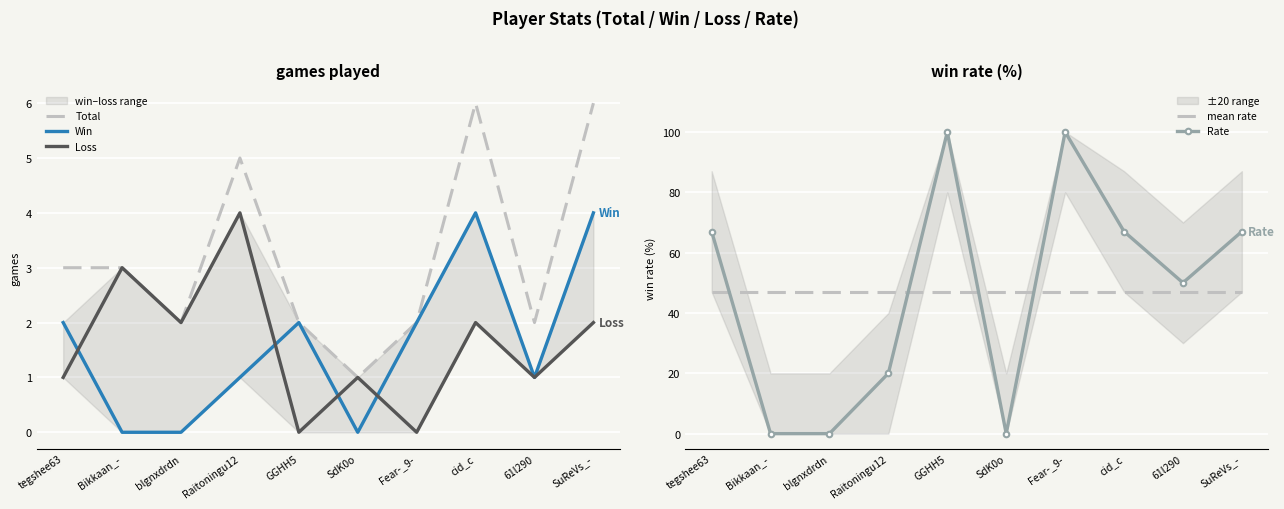

What is the average value of the Rate series?

47.1